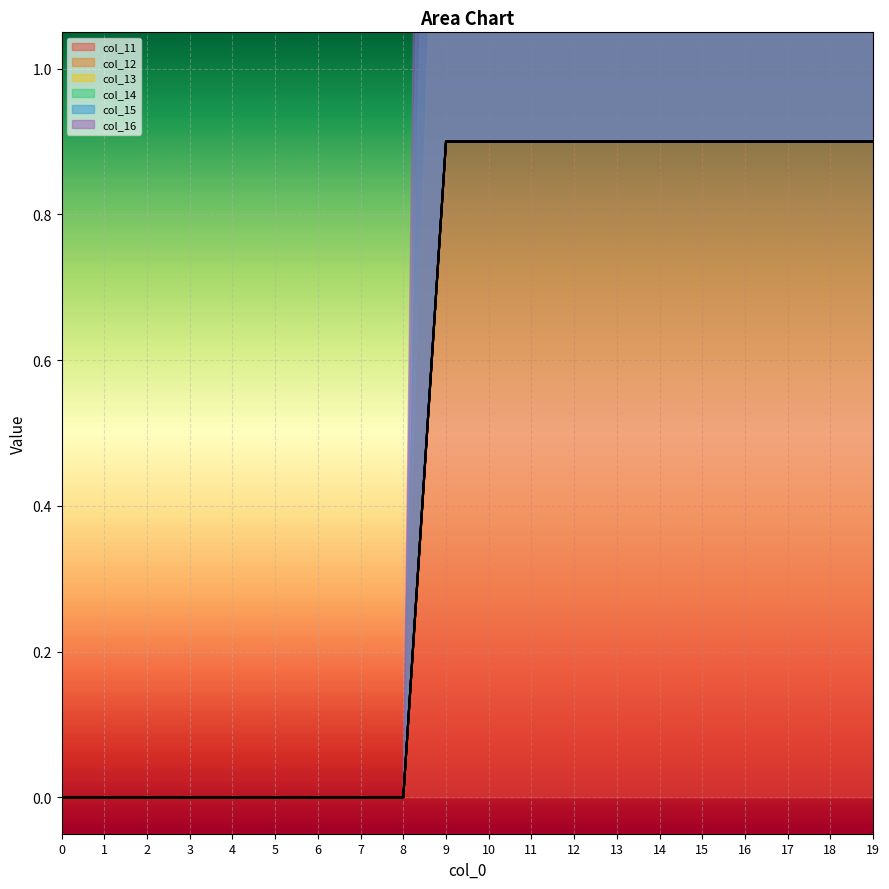

At how many categories does at least one series exceed 0?

11